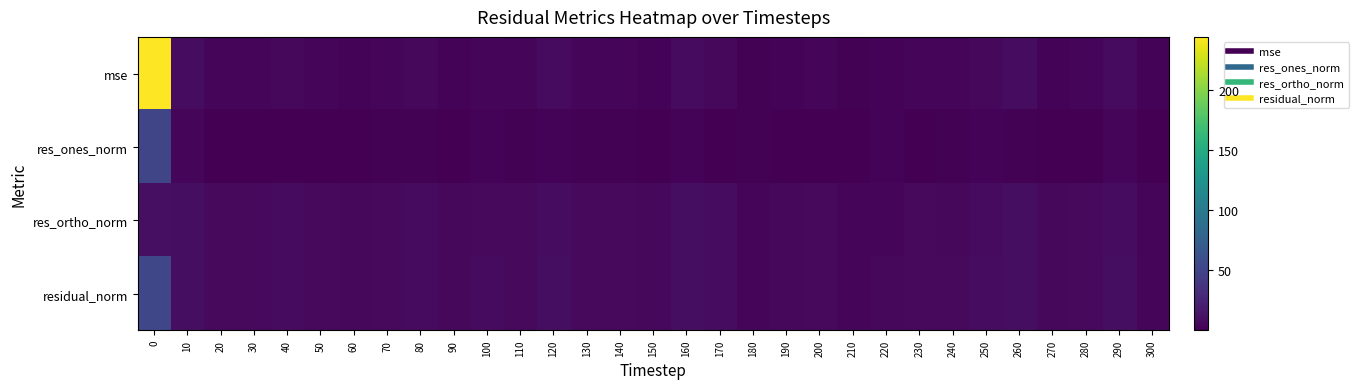

Reading right to left, list all the values displayed in this chart.

row_0: 2.1	7.5	3.2	2.4	7.7	5.6	3.2	3.6	2.3	2.0	4.1	2.3	1.6	5.7	7.4	2.7	3.5	4.1	6.8	3.5	4.4	2.5	5.2	3.4	2.8	3.2	5.4	3.9	3.6	8.0	244.0
row_1: 0.3	2.9	1.0	0.3	1.3	2.4	1.5	0.4	2.7	0.4	0.3	0.1	1.6	0.9	2.3	0.9	1.3	1.4	2.0	1.1	2.9	1.0	1.4	1.8	0.1	0.3	0.1	0.6	0.8	3.5	50.8
row_2: 4.8	8.6	5.9	5.1	9.1	7.5	5.8	6.3	4.3	4.6	6.7	5.0	4.0	7.8	8.7	5.4	6.1	6.6	8.4	6.1	6.3	5.1	7.5	5.9	5.5	5.9	7.7	6.5	6.2	8.7	9.9
row_3: 4.8	9.1	5.9	5.1	9.2	7.9	6.0	6.3	5.1	4.7	6.7	5.0	4.3	7.9	9.0	5.5	6.2	6.7	8.7	6.2	6.9	5.2	7.6	6.1	5.5	5.9	7.7	6.5	6.3	9.4	51.8